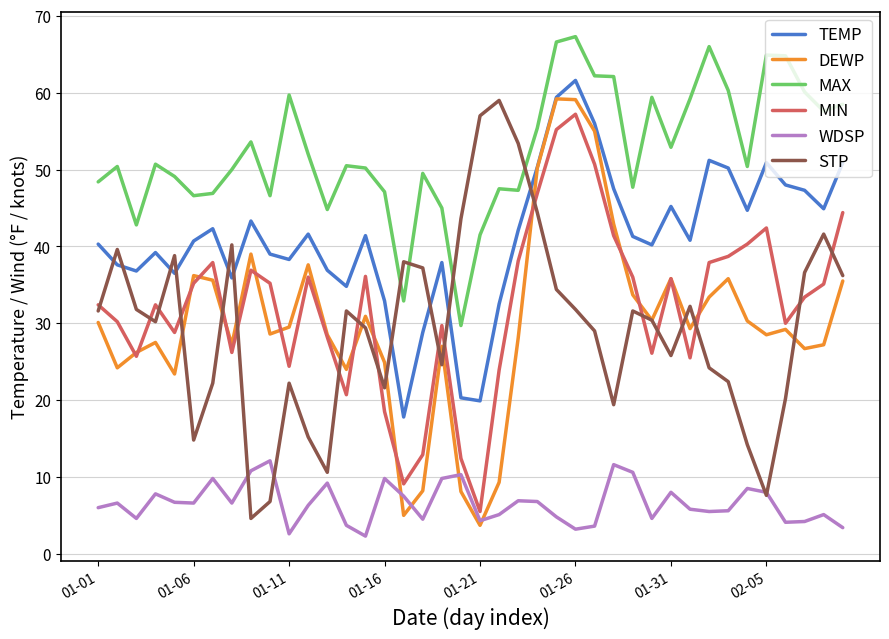

Which series has the largest total across all categories?

MAX